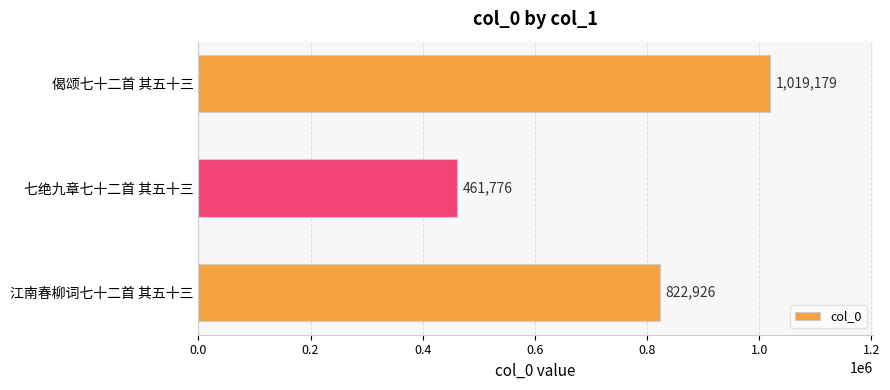

What is the sum of the values at 七绝九章七十二首 其五十三 and 江南春柳词七十二首 其五十三?

1284702